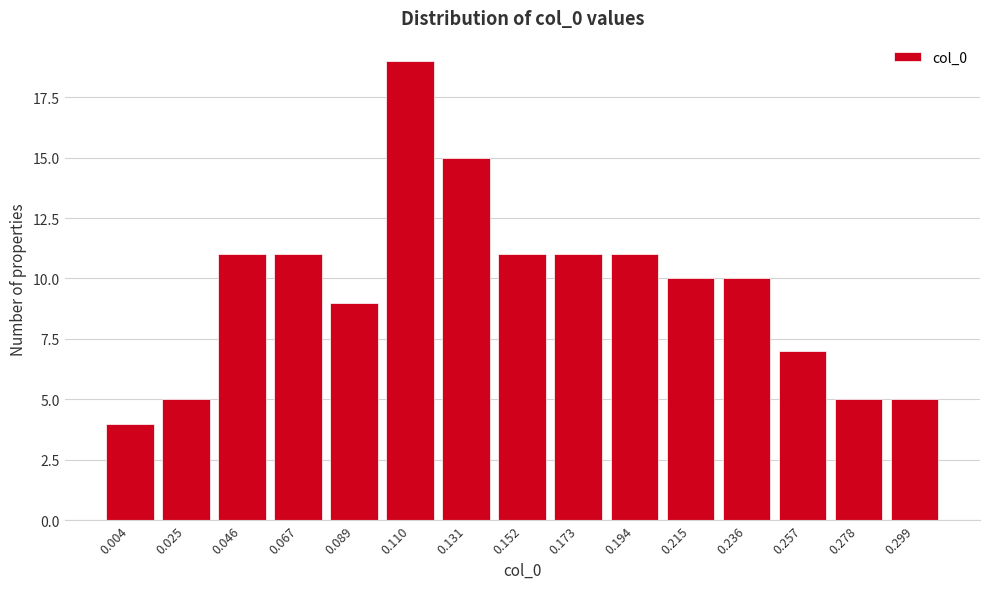

Reading left to right, transcribe all the data shown in this chart.

0.004=4	0.025=5	0.046=11	0.067=11	0.089=9	0.110=19	0.131=15	0.152=11	0.173=11	0.194=11	0.215=10	0.236=10	0.257=7	0.278=5	0.299=5